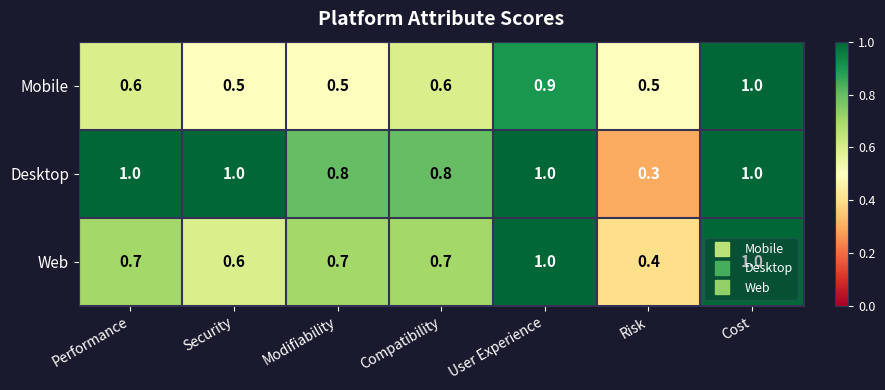

What is the smallest value displayed?

0.3